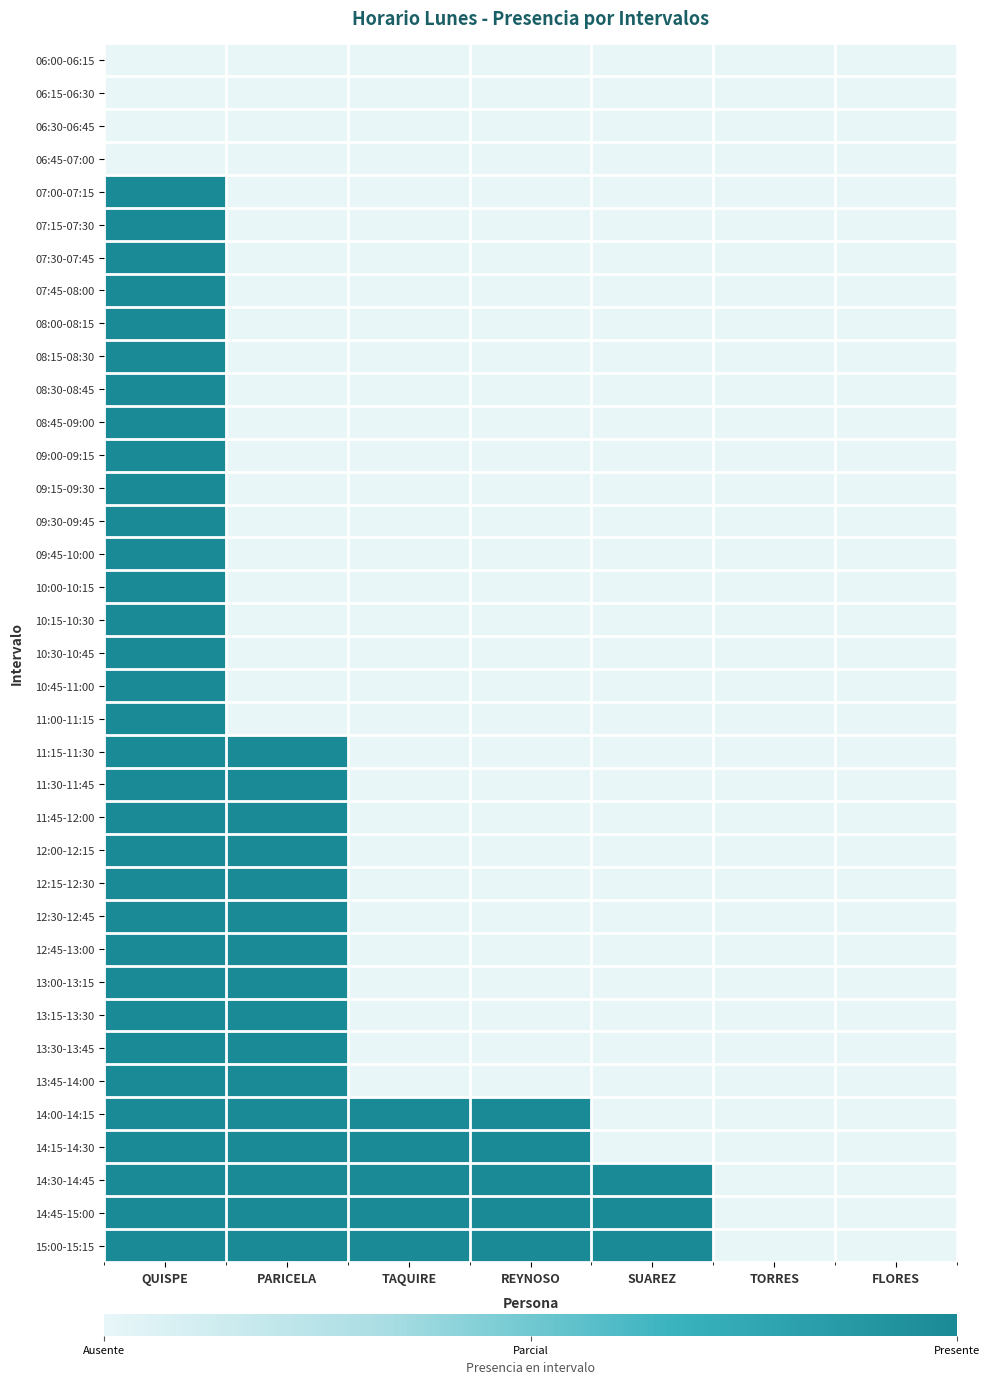

Count the number of categories in the chart.

7